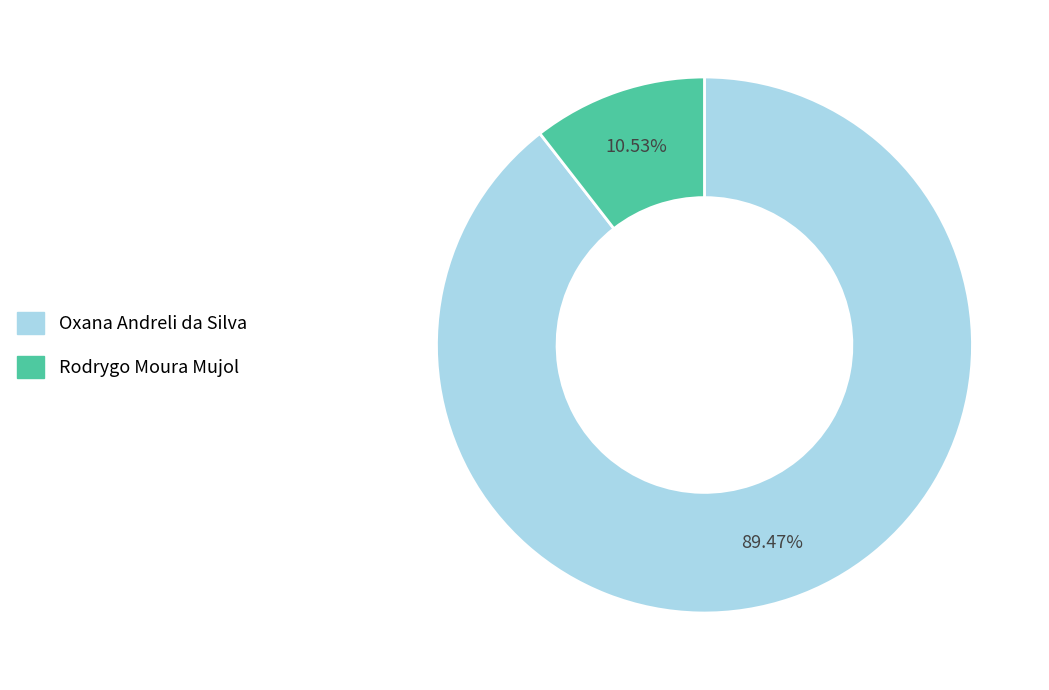

To the nearest percent, what is the difference between the largest and smallest slice percentages?

79%